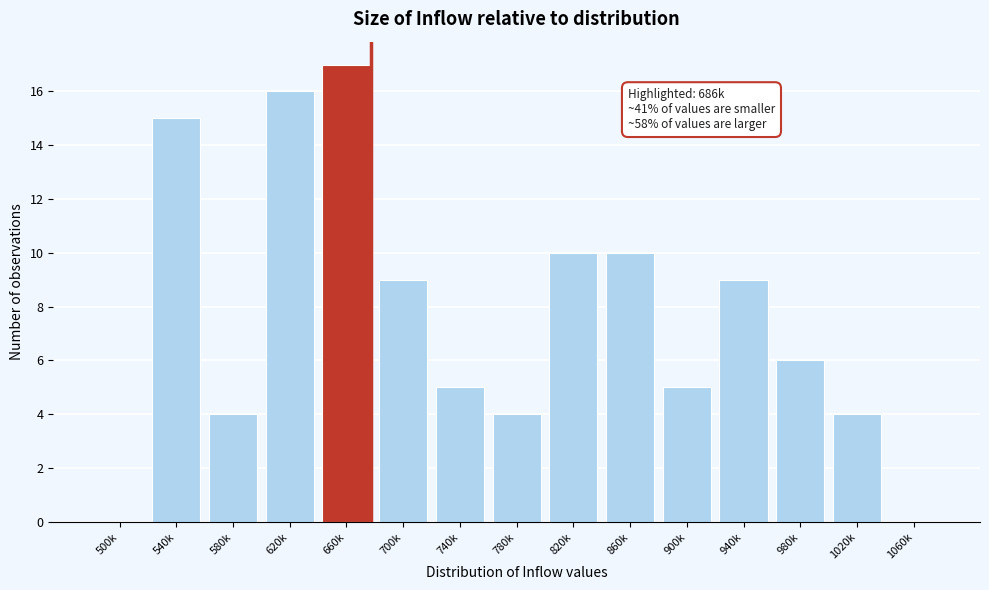

Reading right to left, what are all the values shown in this chart?

1060k=0	1020k=4	980k=6	940k=9	900k=5	860k=10	820k=10	780k=4	740k=5	700k=9	660k=17	620k=16	580k=4	540k=15	500k=0